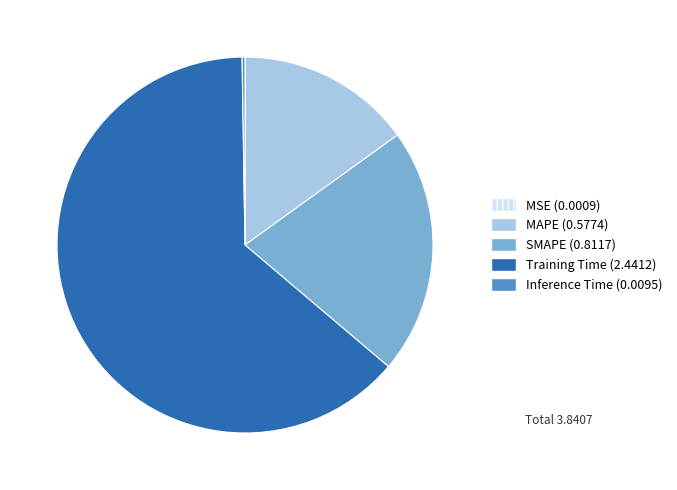

Which category has the biggest portion of the pie?

Training Time